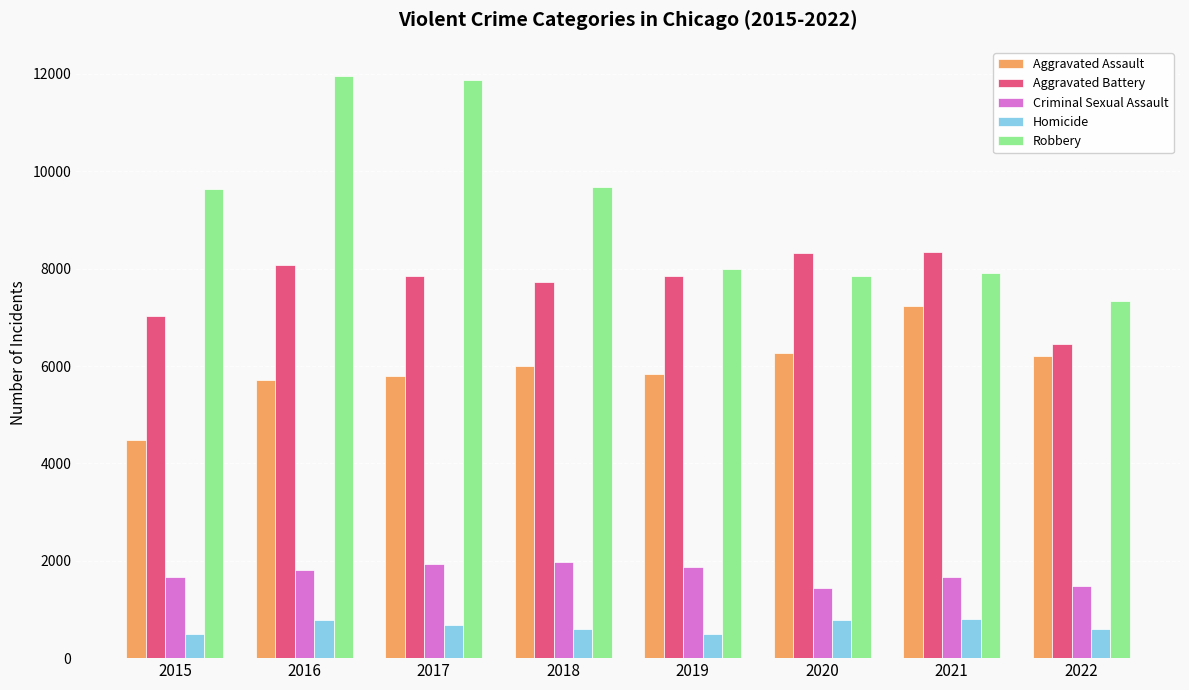

What are all the series names shown in the legend?

Aggravated Assault, Aggravated Battery, Criminal Sexual Assault, Homicide, Robbery